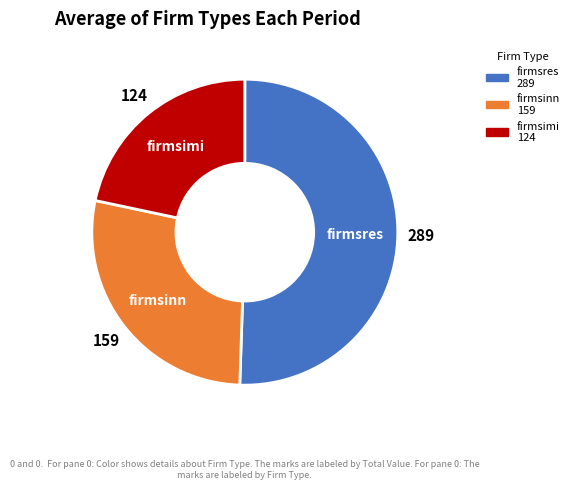

Between firmsres and firmsinn, which is larger?

firmsres